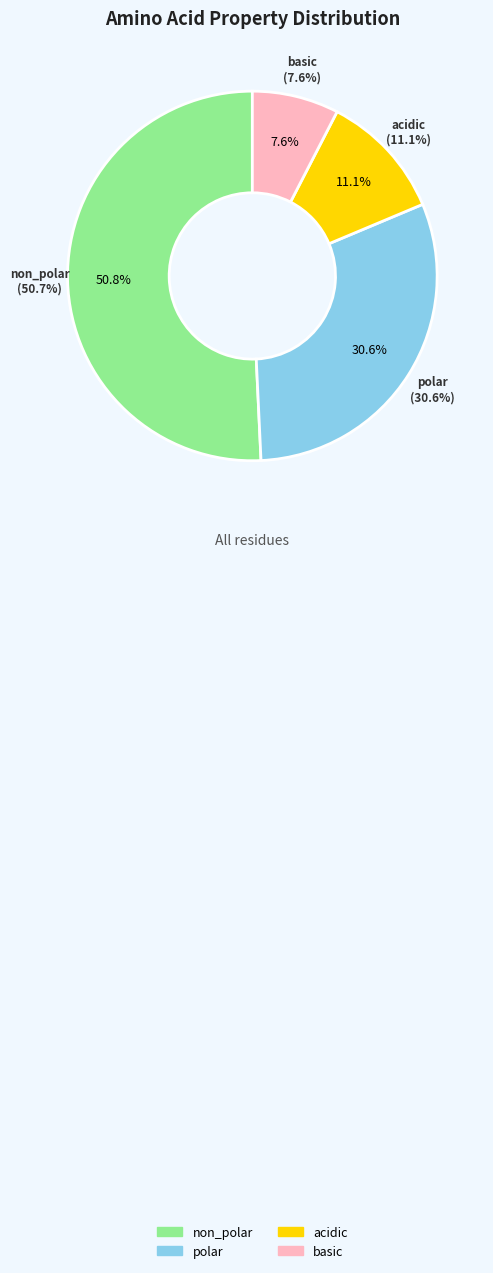

What percentage is the polar slice, to the nearest percent?

31%